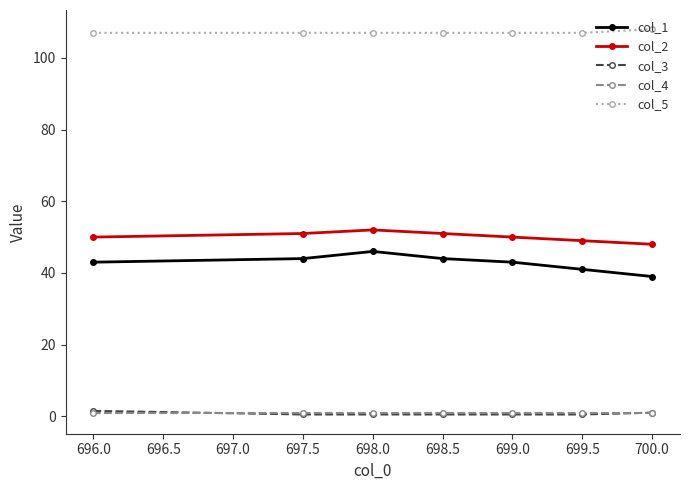

What is the value of the col_5 point at the 2nd from the left?

107.0